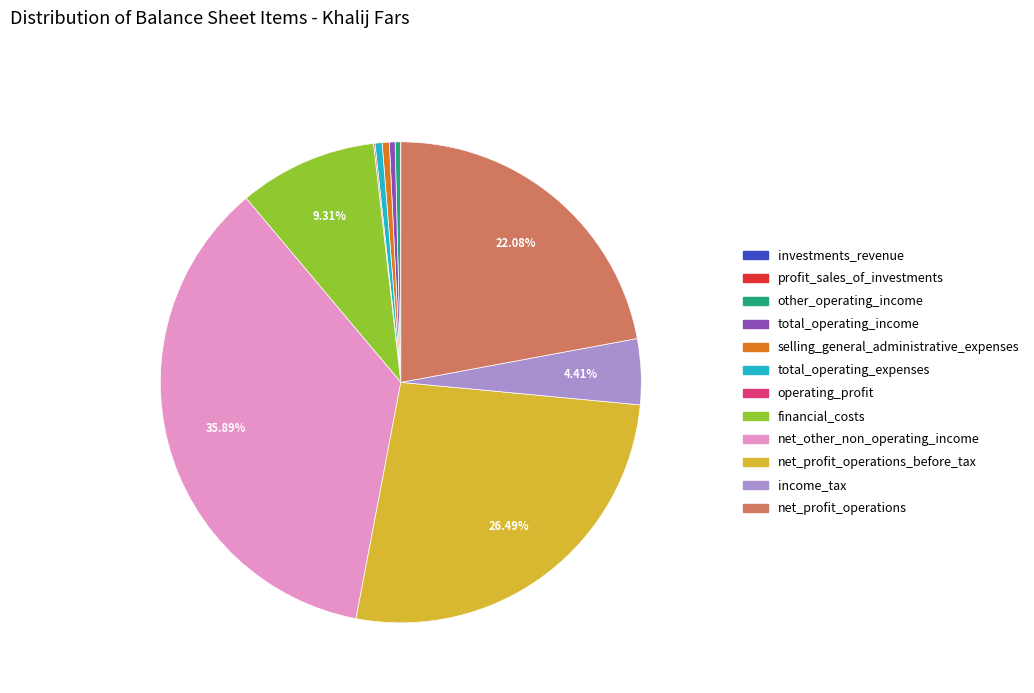

Is it true that selling_general_administrative_expenses is 0% of the pie?

True